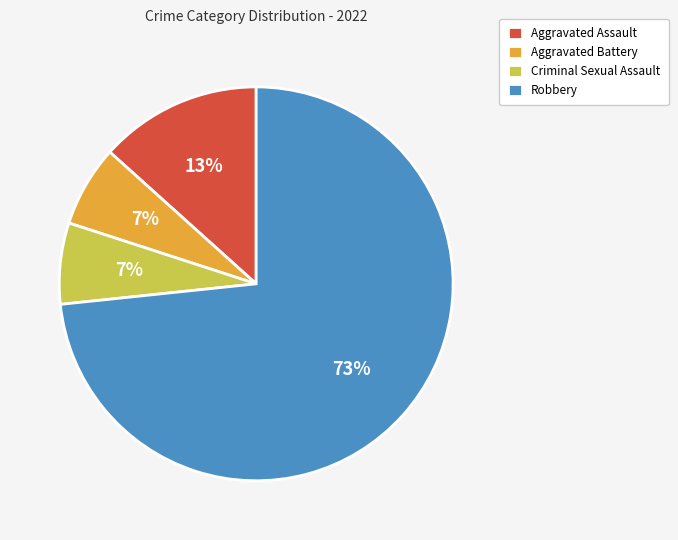

Which slice is the largest?

Robbery